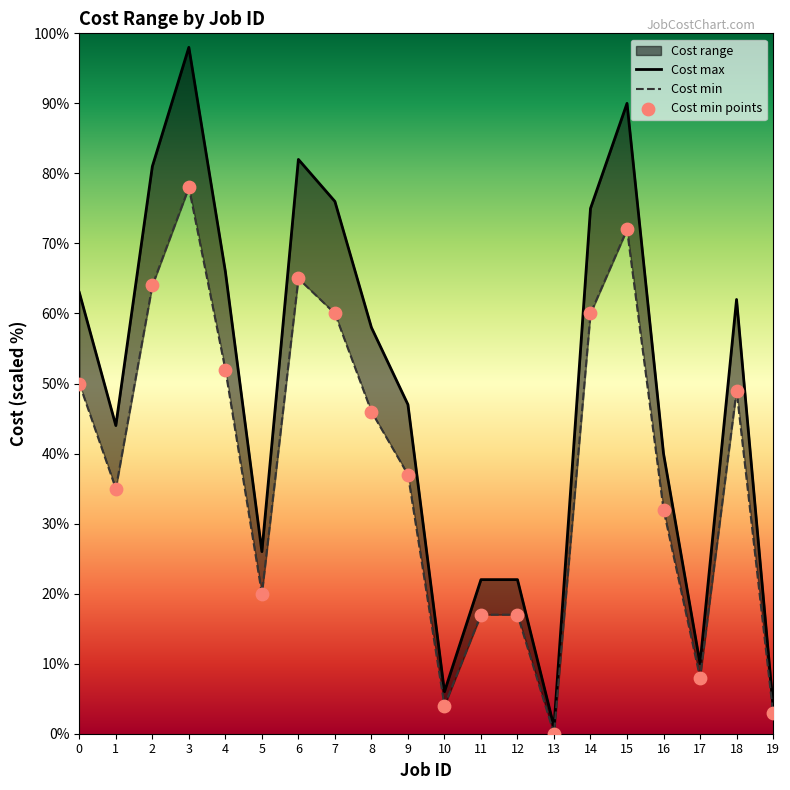

Which series contains the lowest Y value?

Cost min